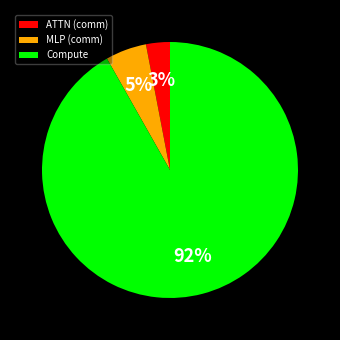

Rank the categories by value from highest to lowest.

Compute, MLP (comm), ATTN (comm)